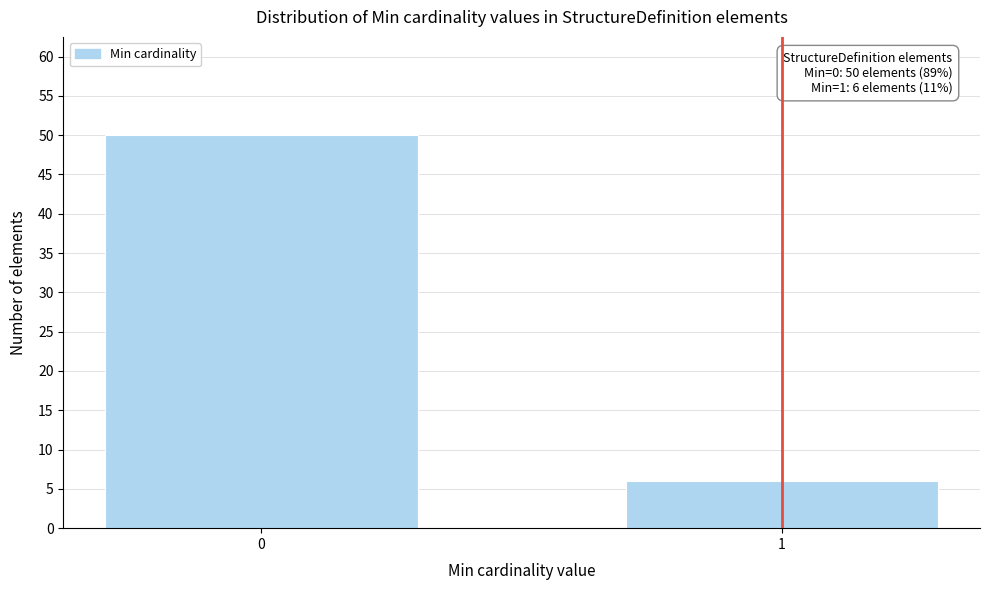

Reading right to left, transcribe all the data shown in this chart.

6	50